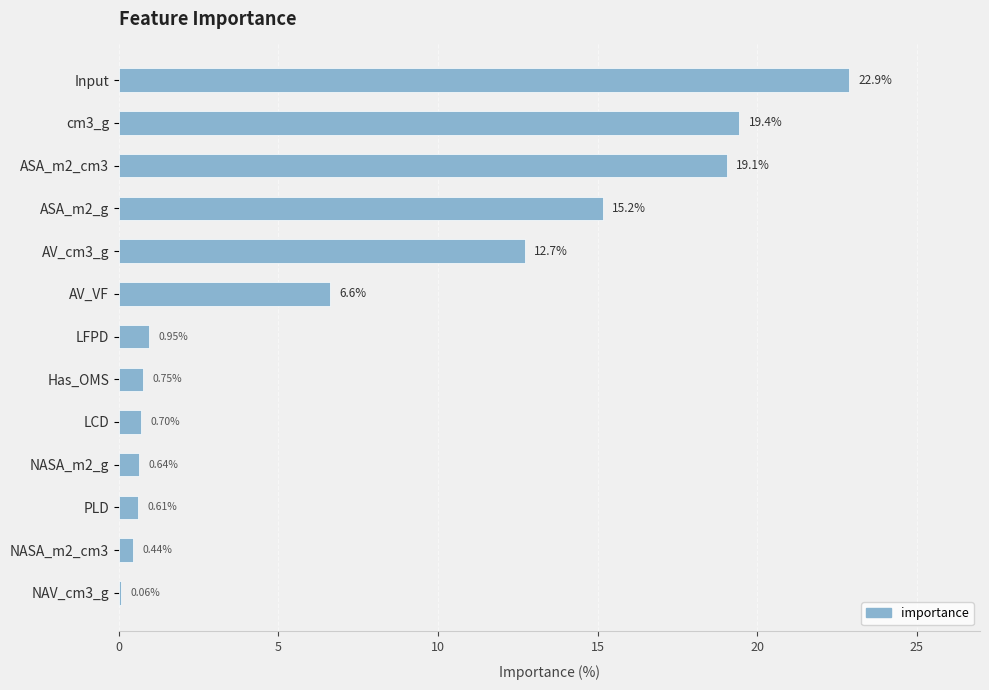

What is the sum of all values?

100.0